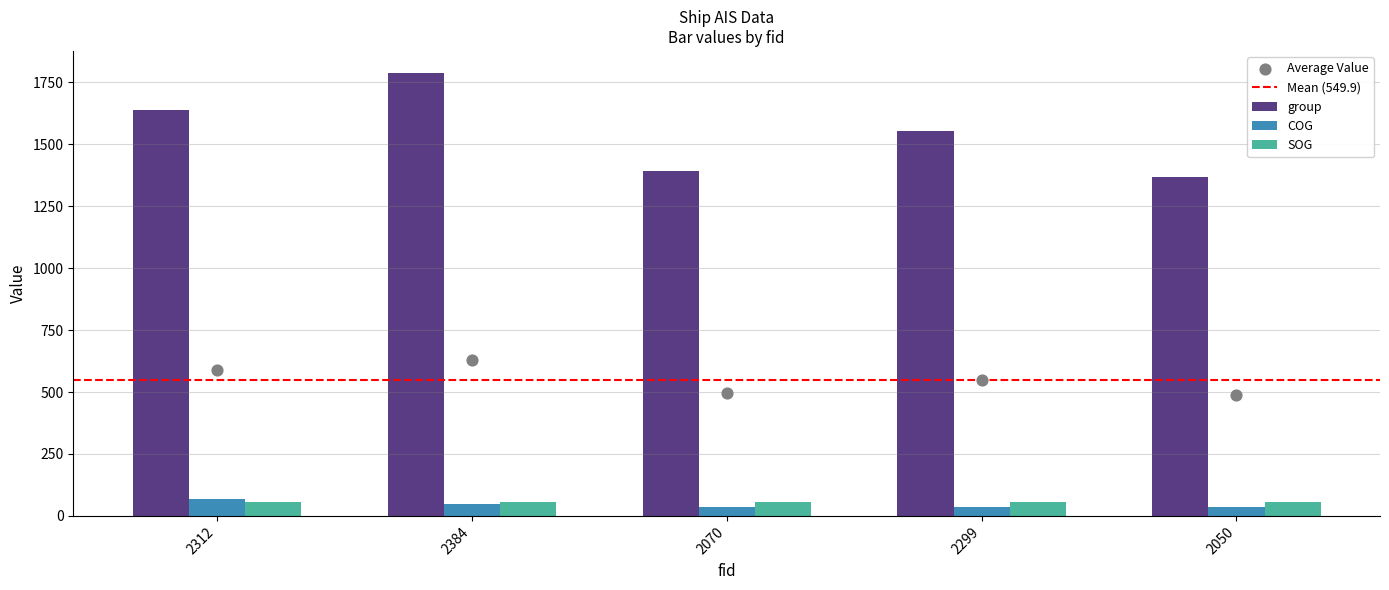

At which category is the sum across all series the highest?

2384